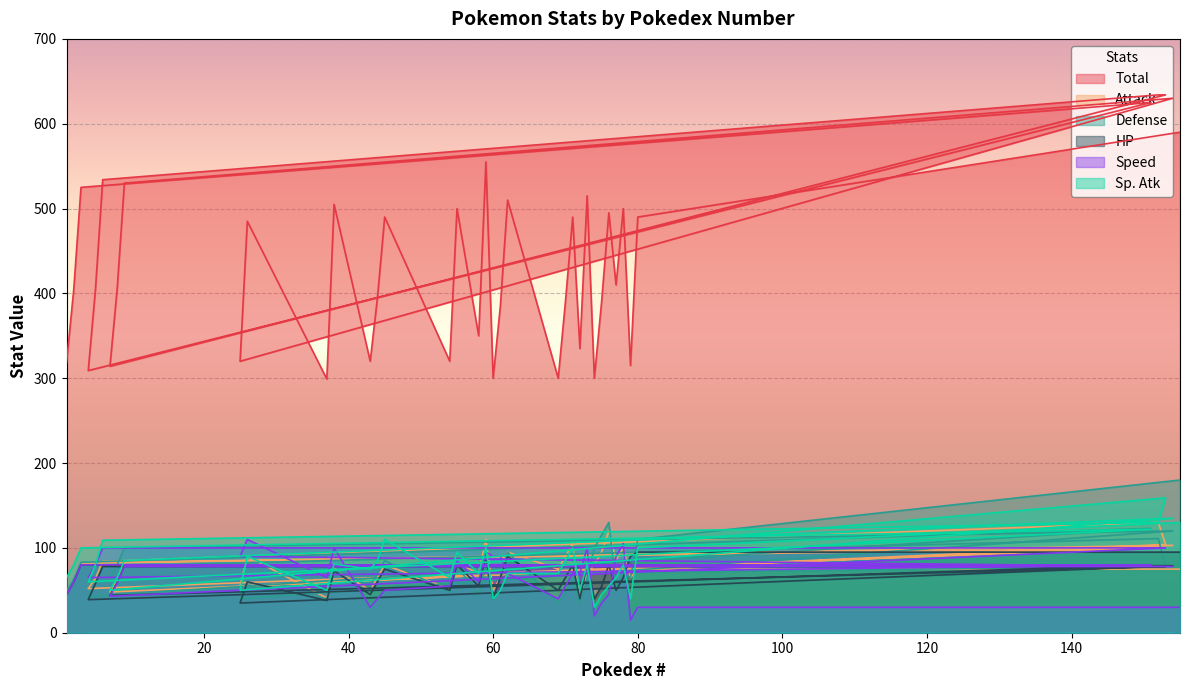

Is it true that HP equals 65 at 78?

True